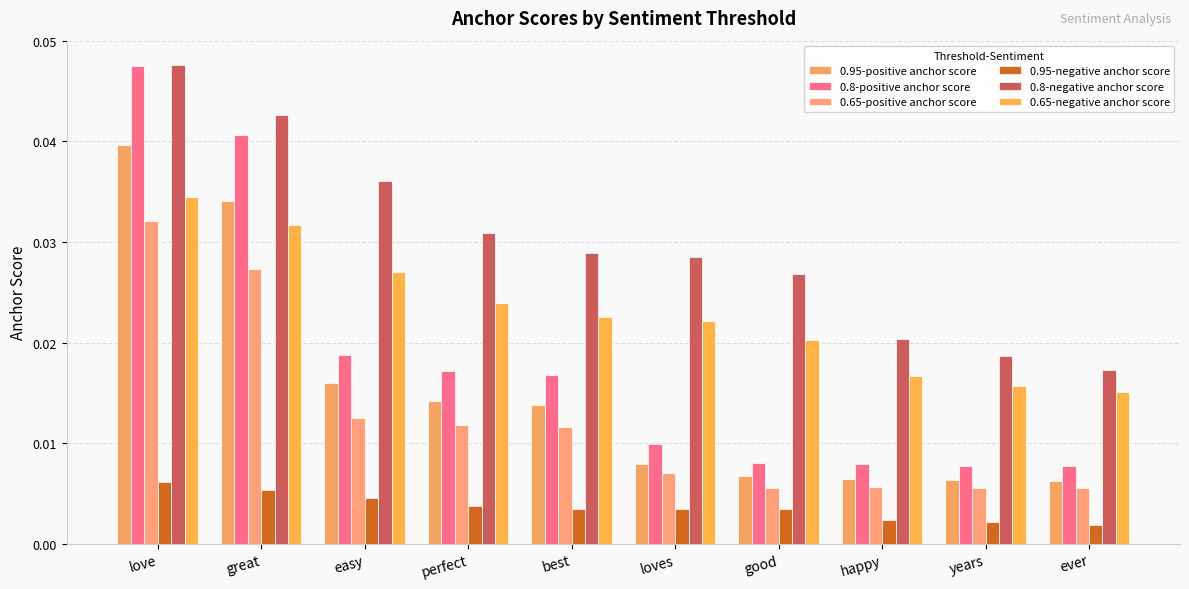

List the labels in order of 0.95-negative anchor score value, largest first.

love, great, easy, perfect, best, loves, good, happy, years, ever